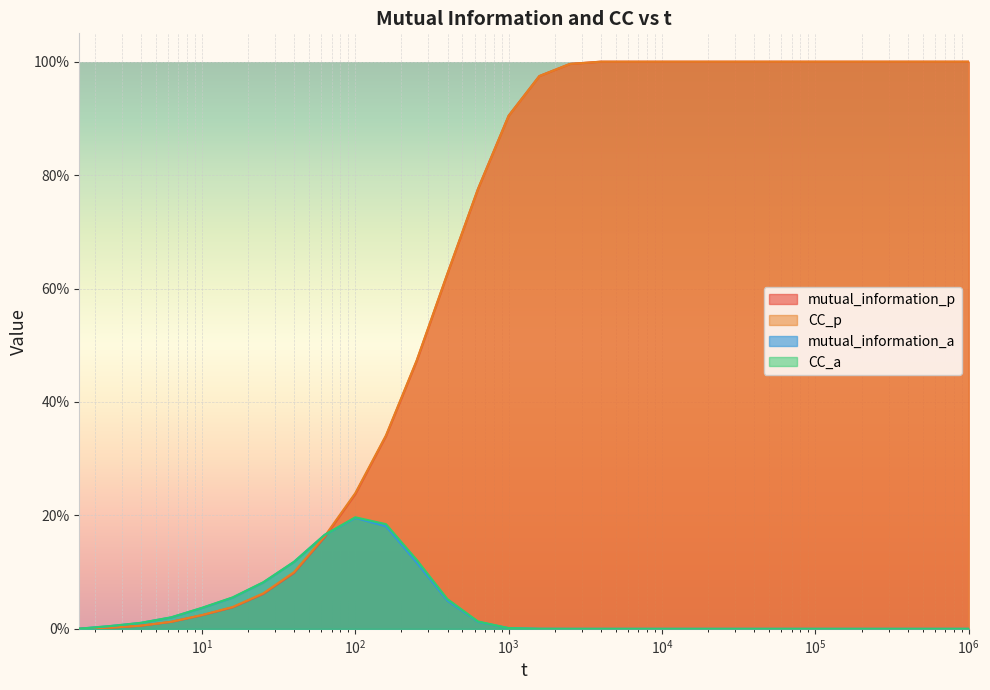

What are all the series names shown in the legend?

mutual_information_p, CC_p, mutual_information_a, CC_a